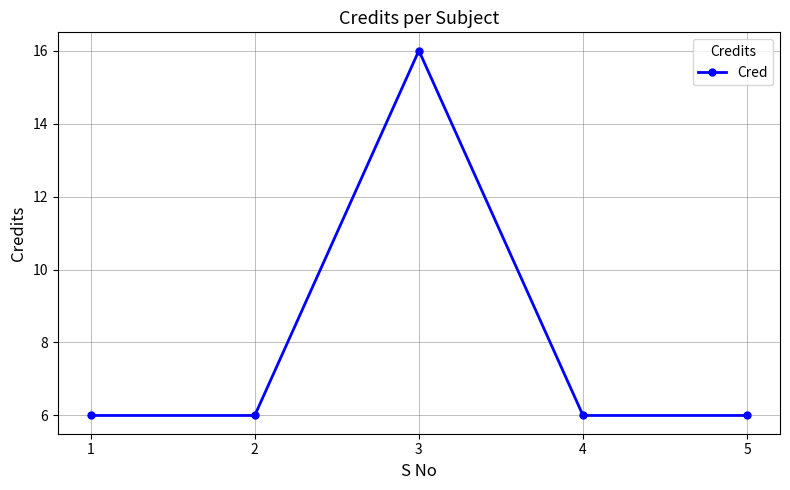

What value does the data have at 5, to the nearest 5?

5